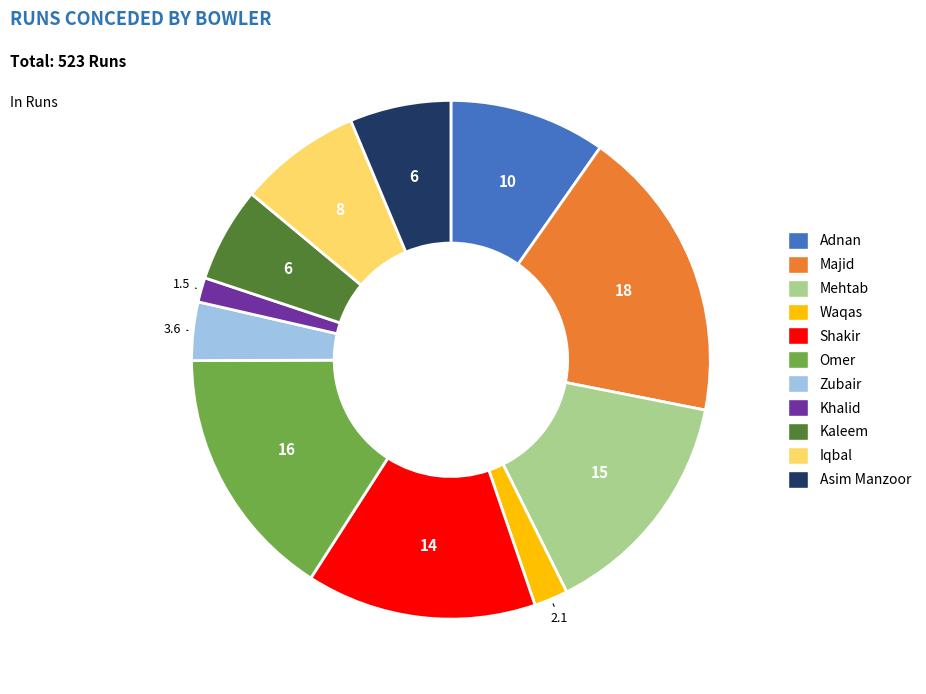

Do Iqbal and Adnan together represent more than half of the pie?

No